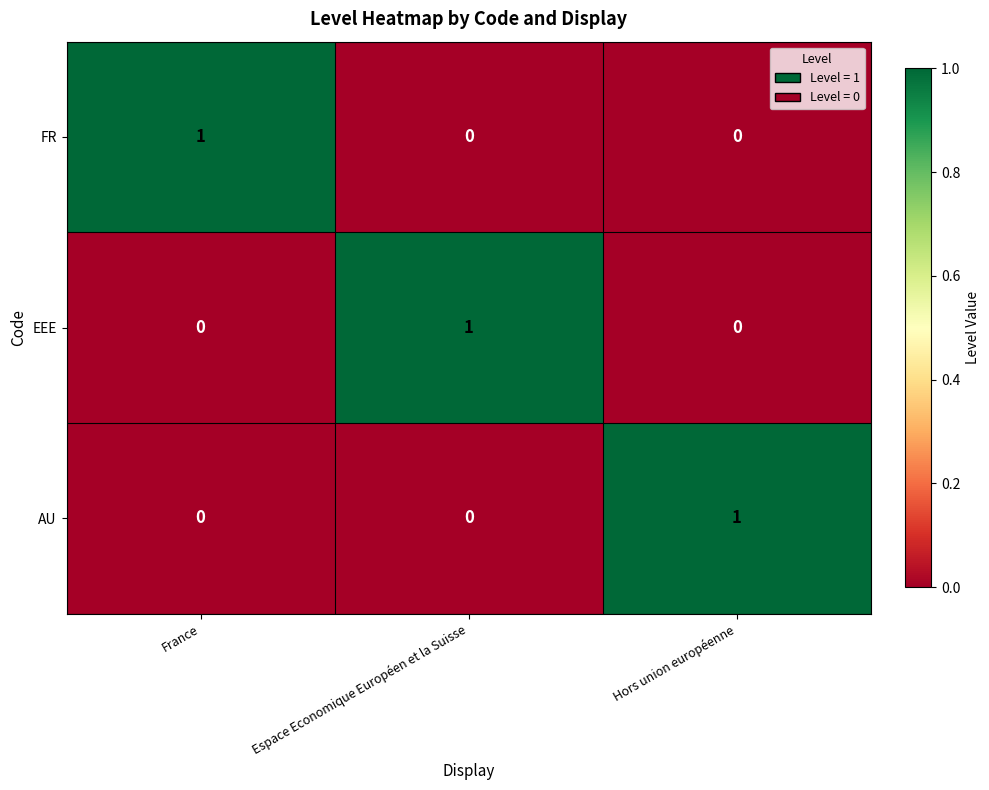

Which category has the highest value in the AU series?

Hors union européenne